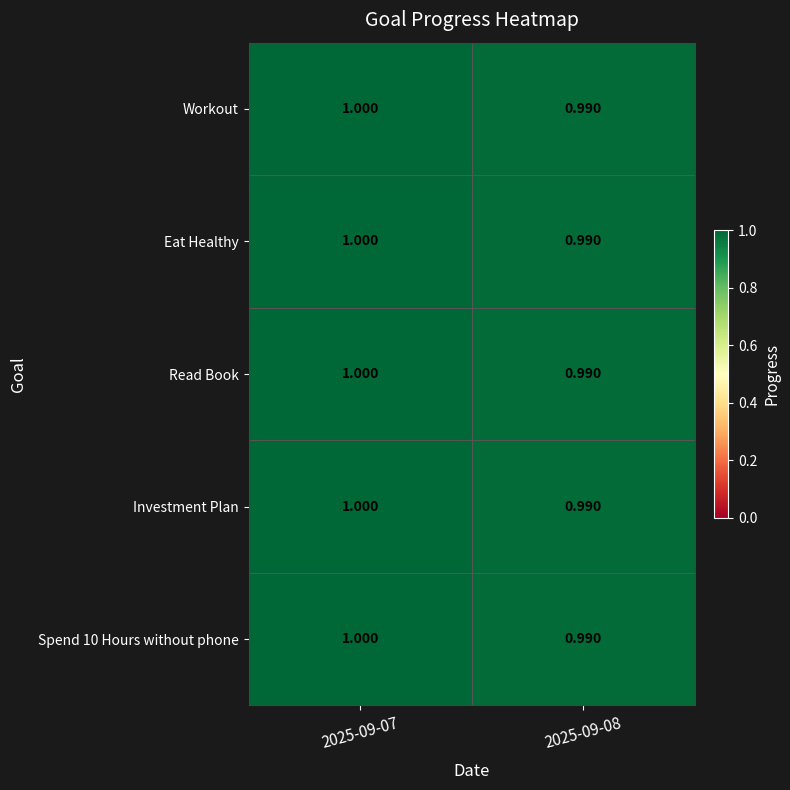

How many categories are shown in the chart?

2